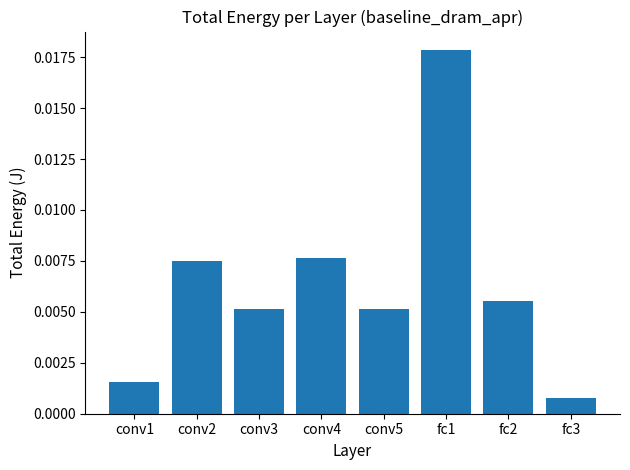

Which category has the highest value across all series?

fc1